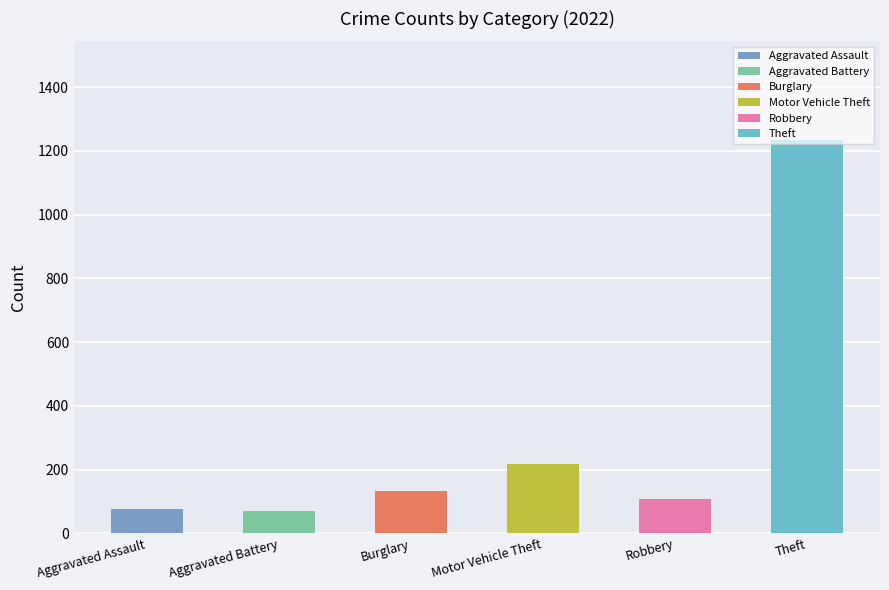

What is the total value across all series at 2022?

1843